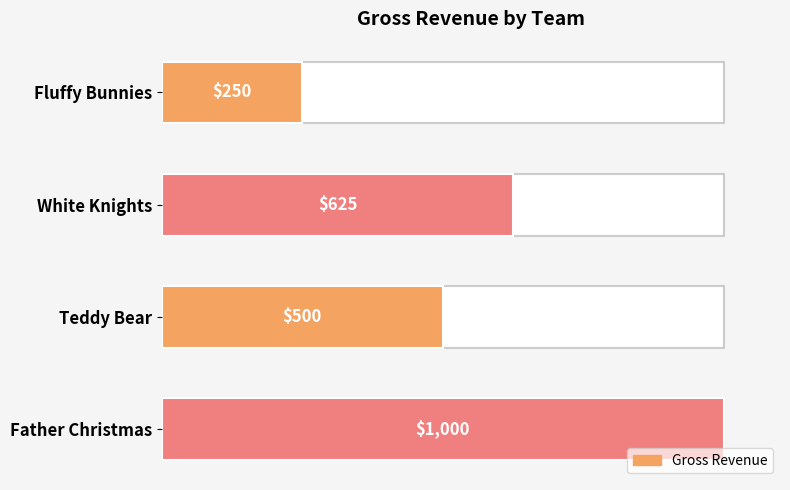

The chart shows a value of 289 at Teddy Bear. True or false?

False